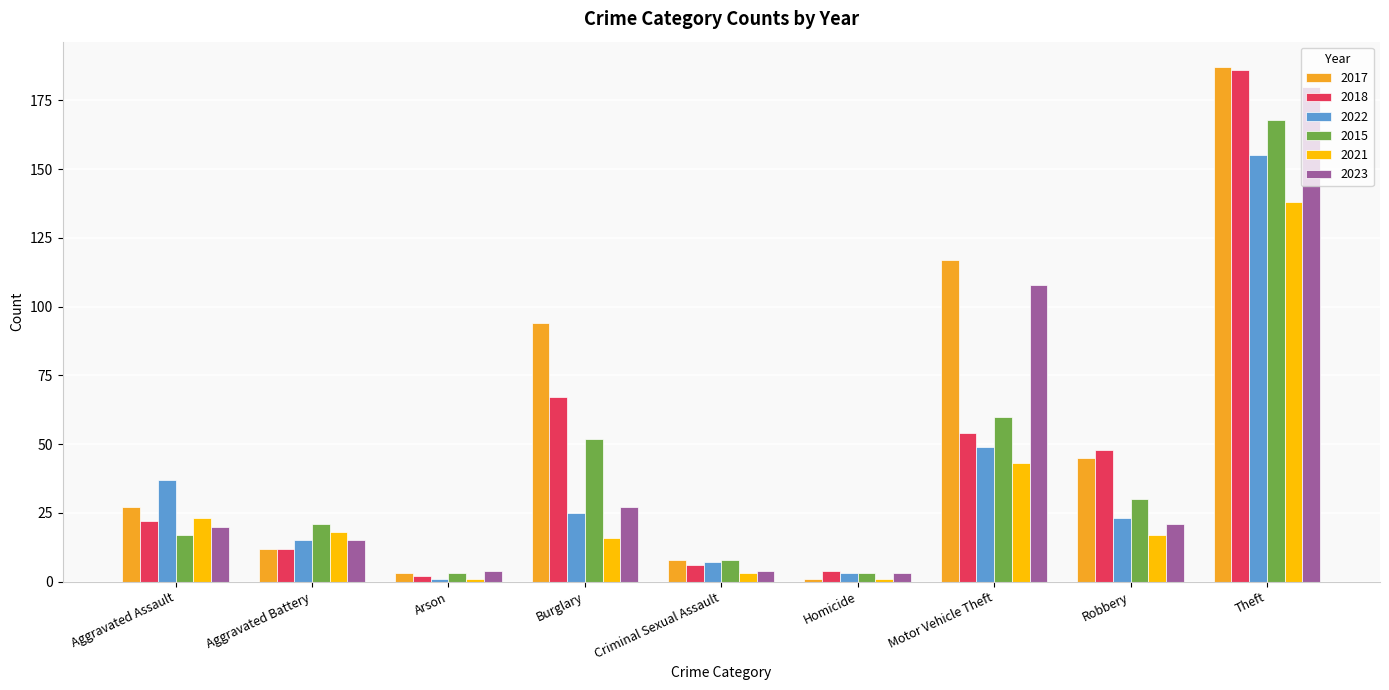

Are the bars horizontal?

No